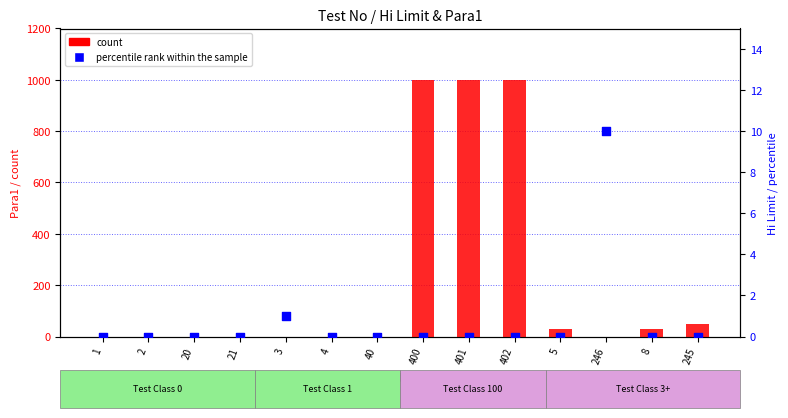

Which series contains the highest Y value?

count